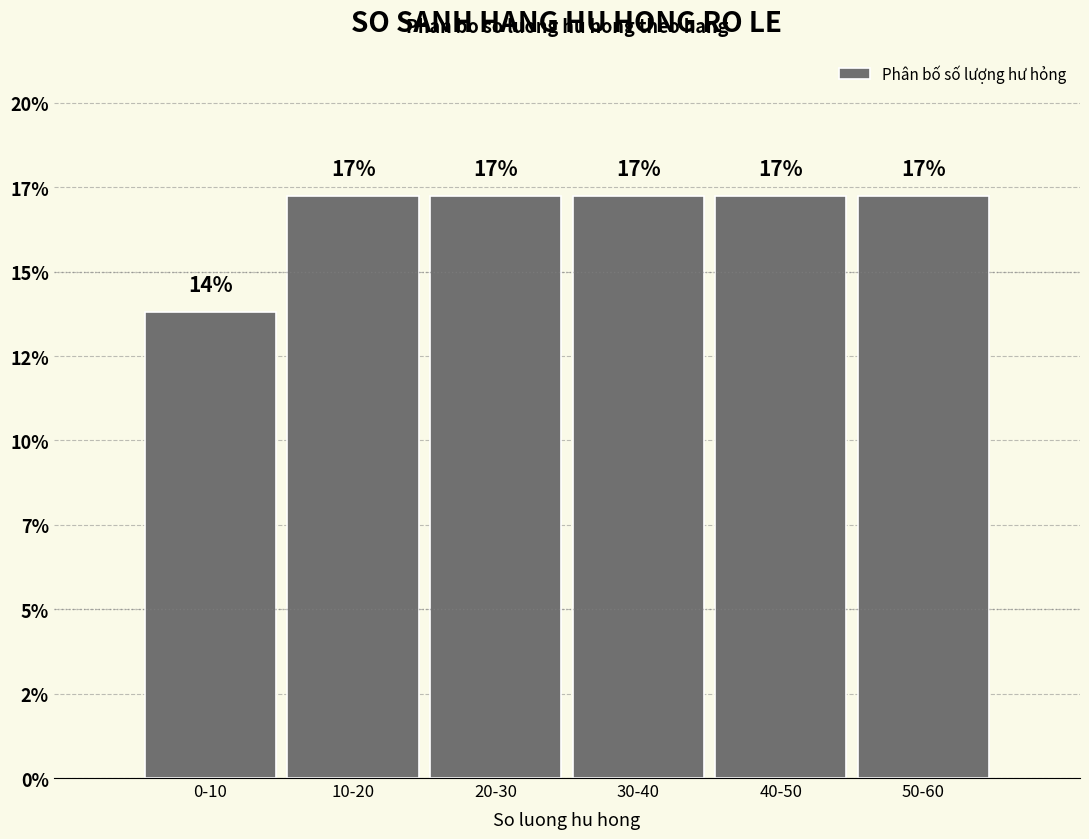

Are the bars horizontal?

No